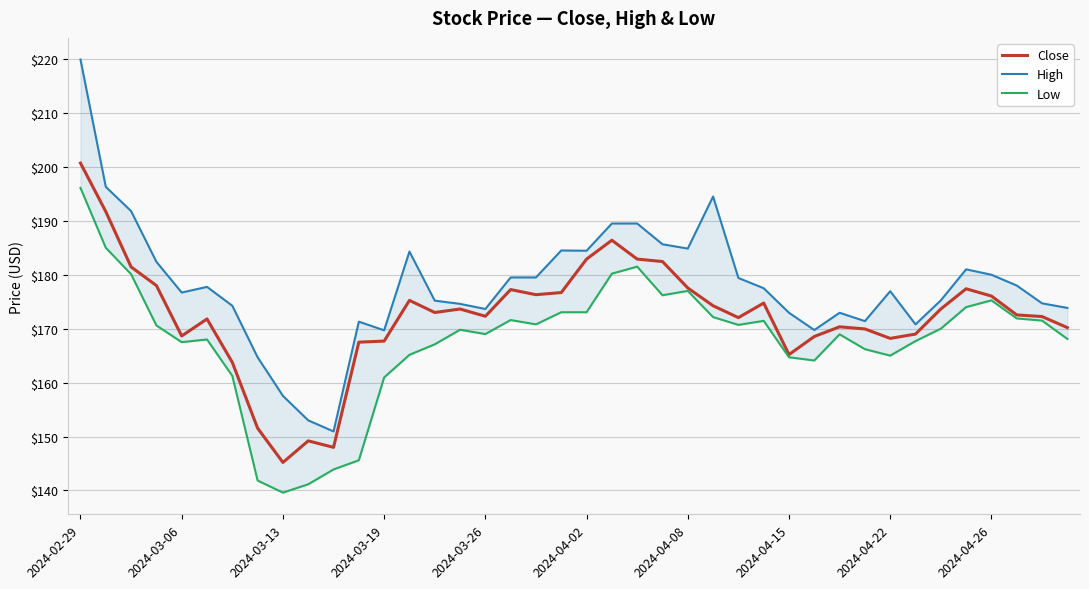

In Close, how many points are higher than both neighbors (excluding endpoints)?

9